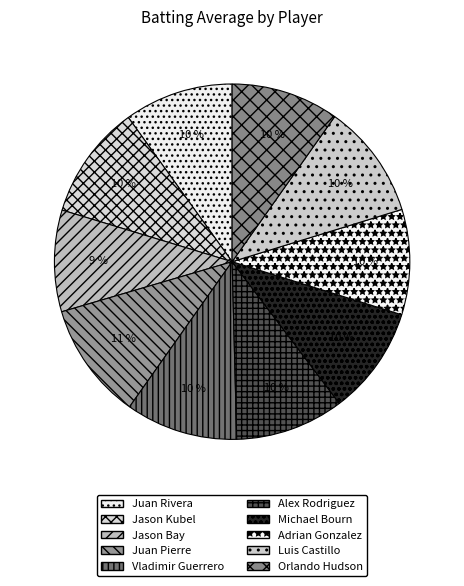

True or false: Orlando Hudson accounts for 10% of the total.

True